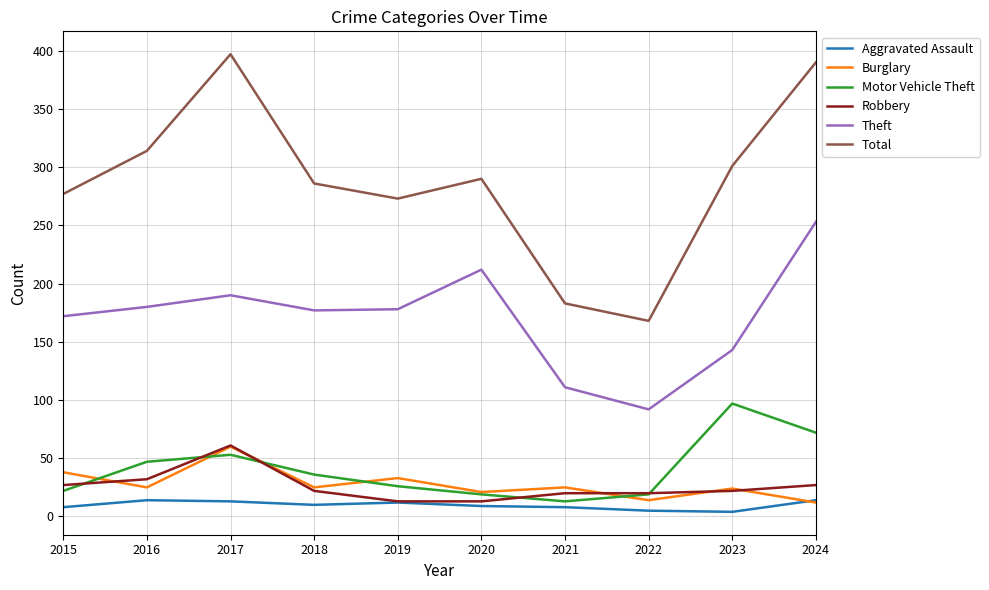

Between 2018 and 2024, which series saw the biggest shift?

Total